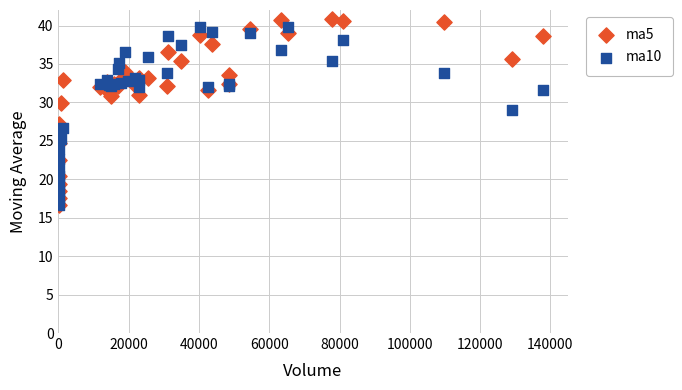

What are all the series names shown in the legend?

ma5, ma10